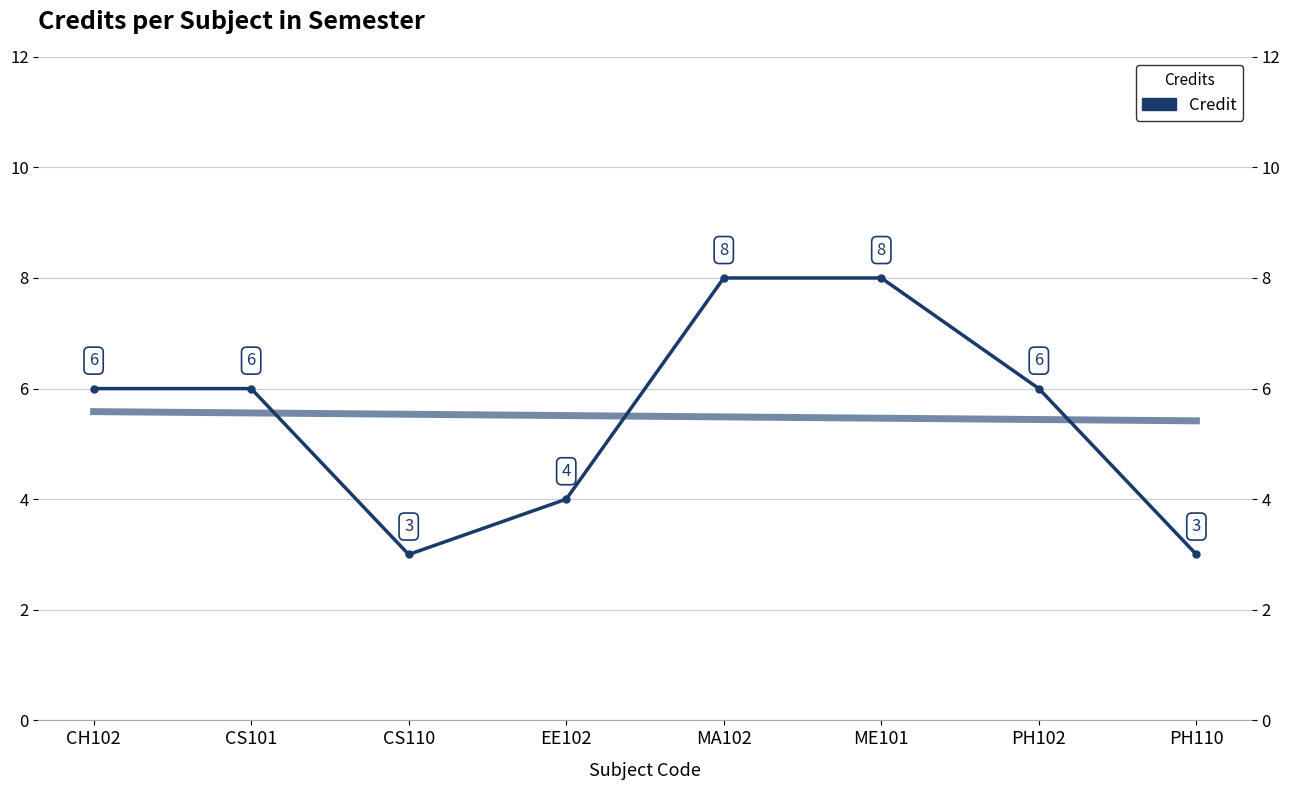

What is the sum of the values at EE102 and MA102?

12